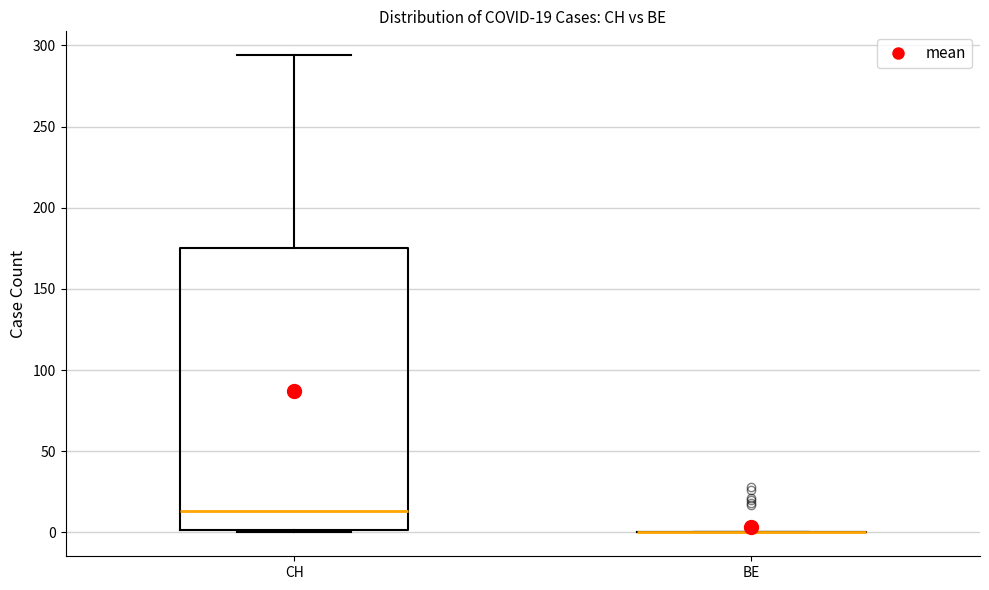

Comparing the boxes themselves (not the whiskers), which one is the tallest?

CH